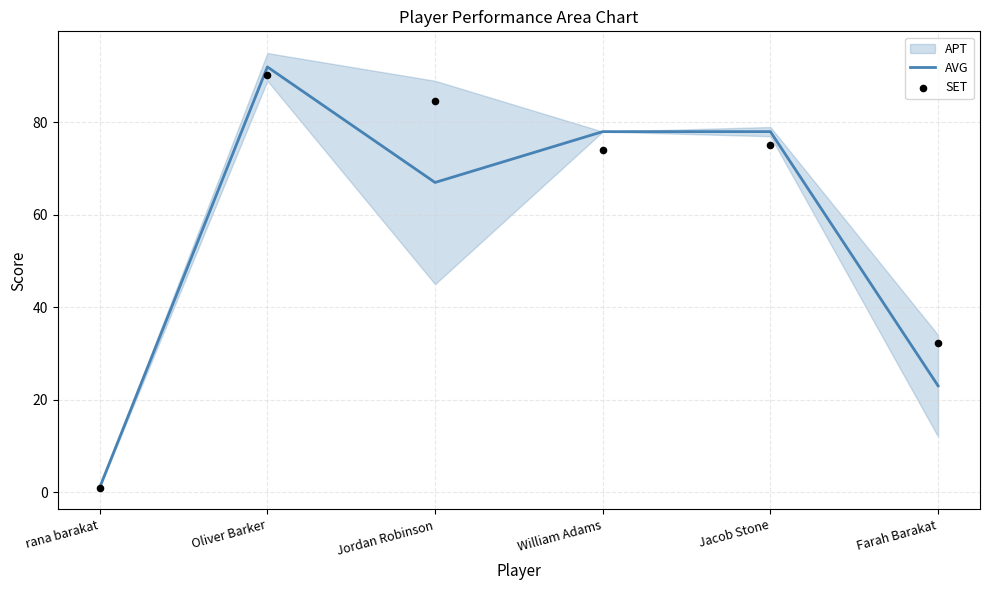

The AVG series shows 28 at Jordan Robinson. True or false?

False